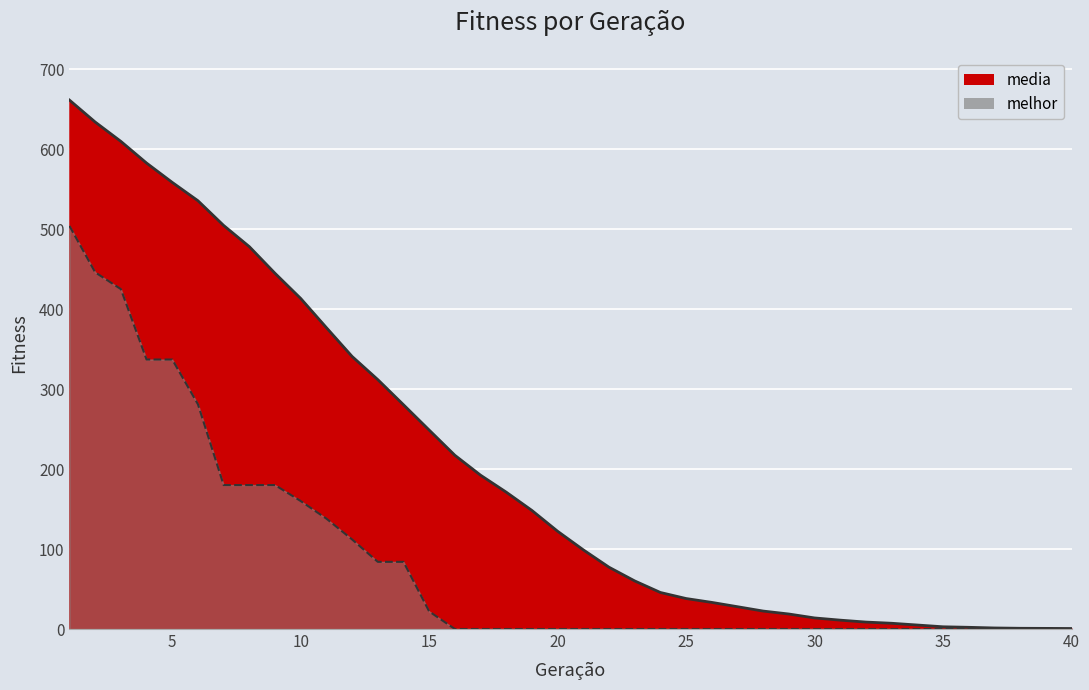

True or false: melhor has more than 1 interior local peaks.

False